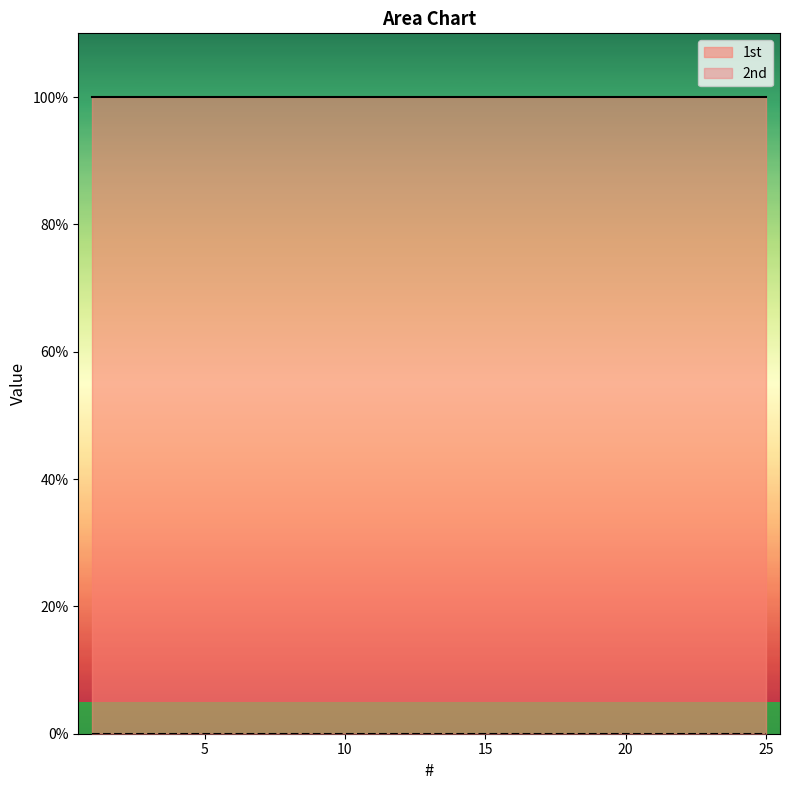

At which label does 2nd reach its minimum?

1